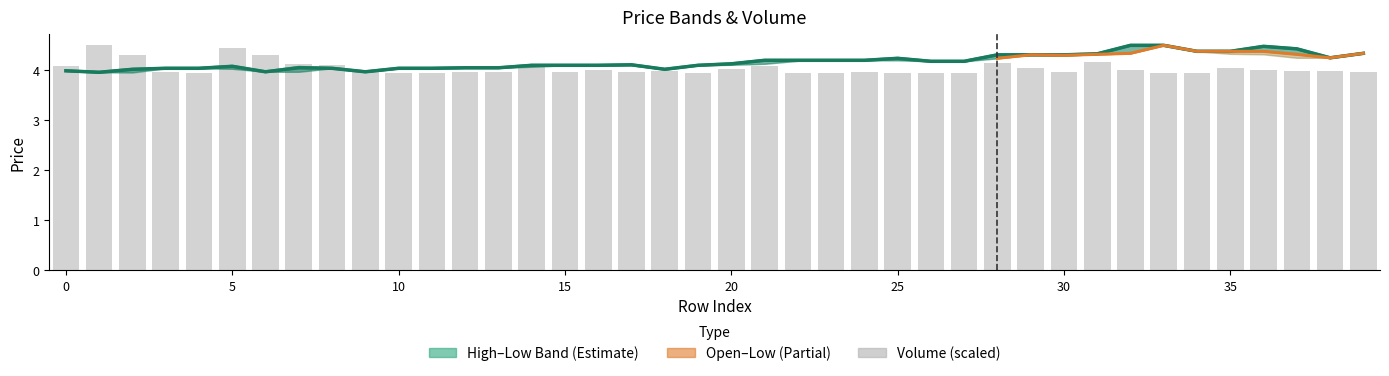

What is the average value of the high series?

4.2